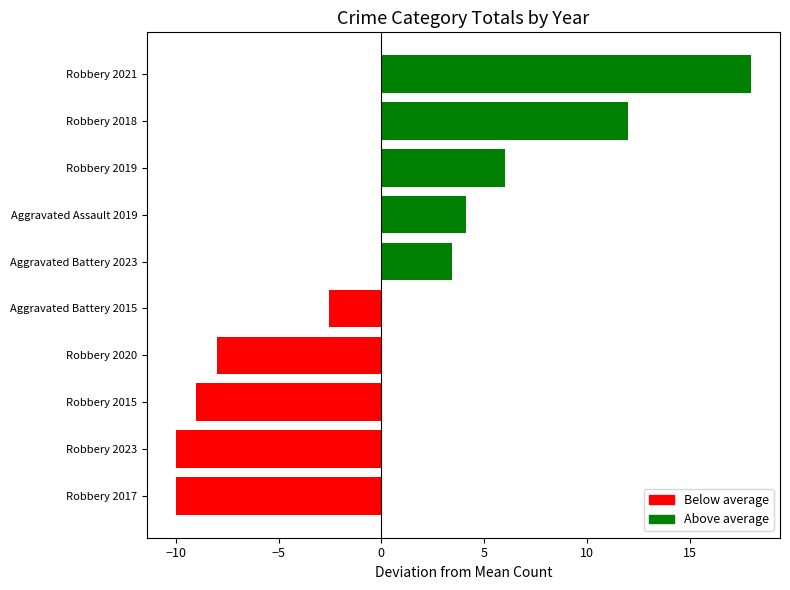

How many bars are there in total?

10